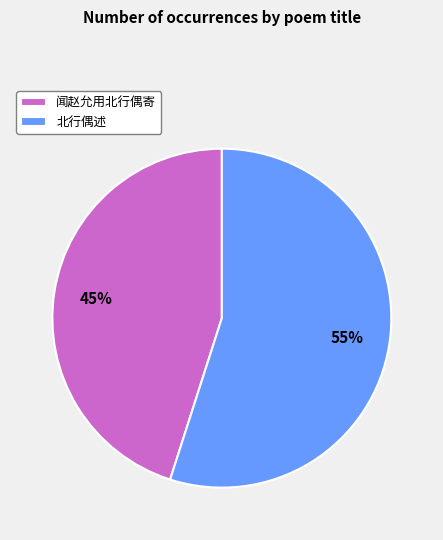

Combined, do 闻赵允用北行偶寄 and 北行偶述 account for over 50%?

Yes